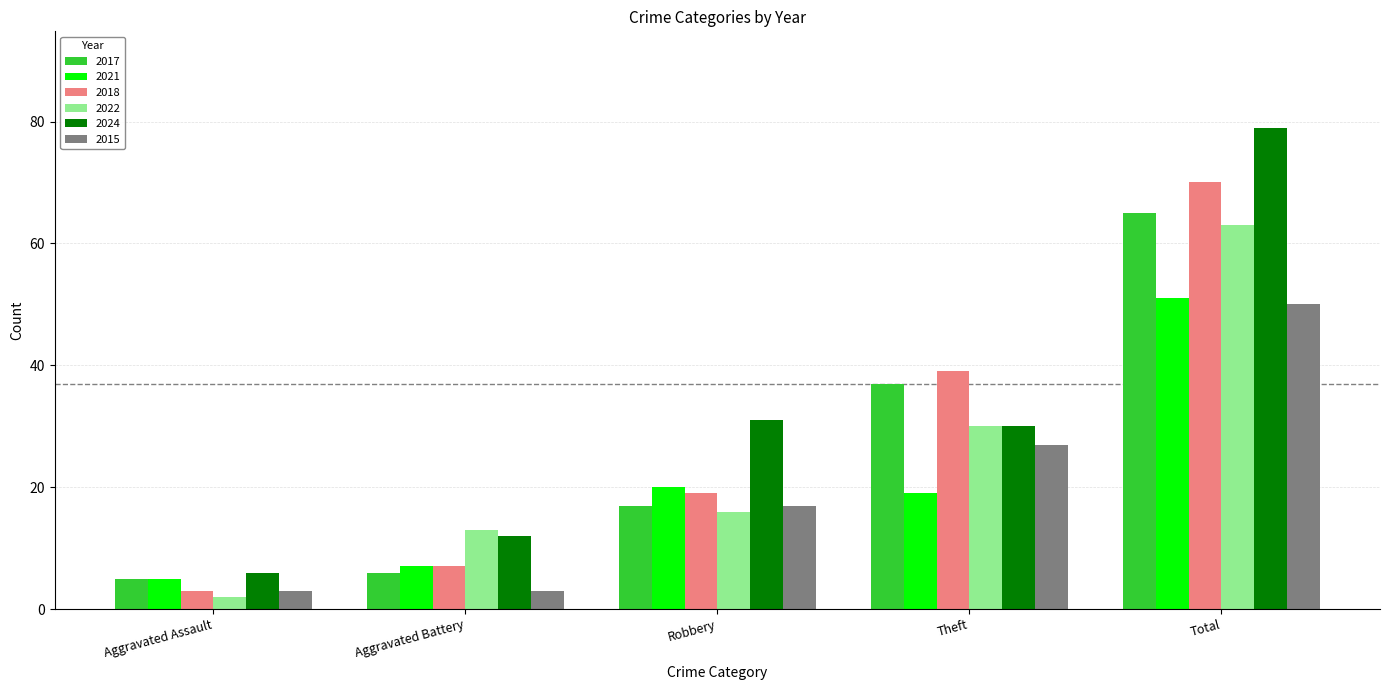

Is the value of 2021 at Robbery greater than the value of 2024 at Total?

No